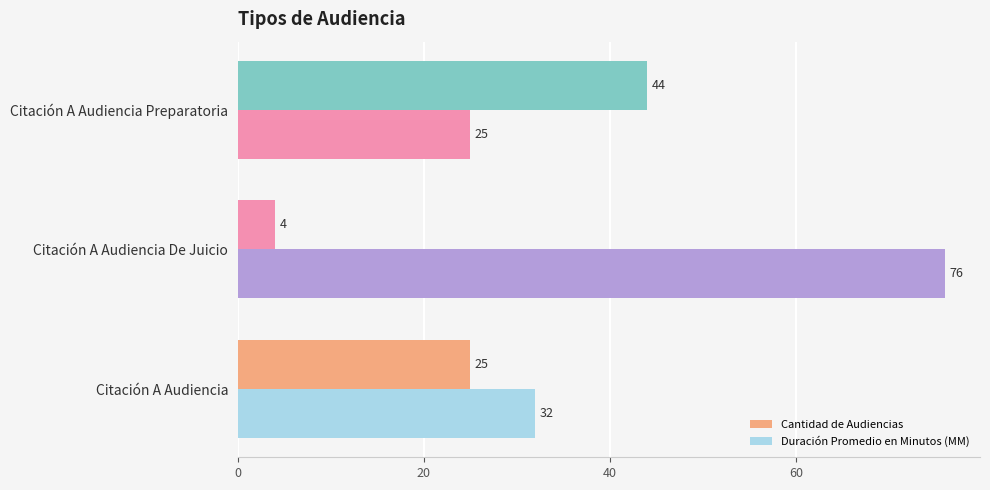

How many data points does each series have?

3